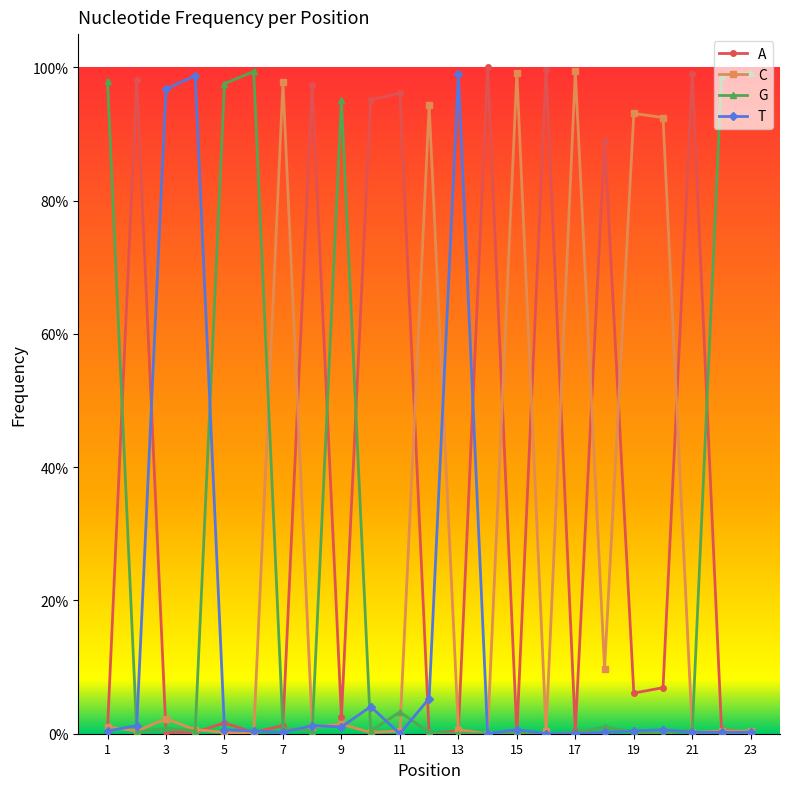

What are all the series names shown in the legend?

A, C, G, T